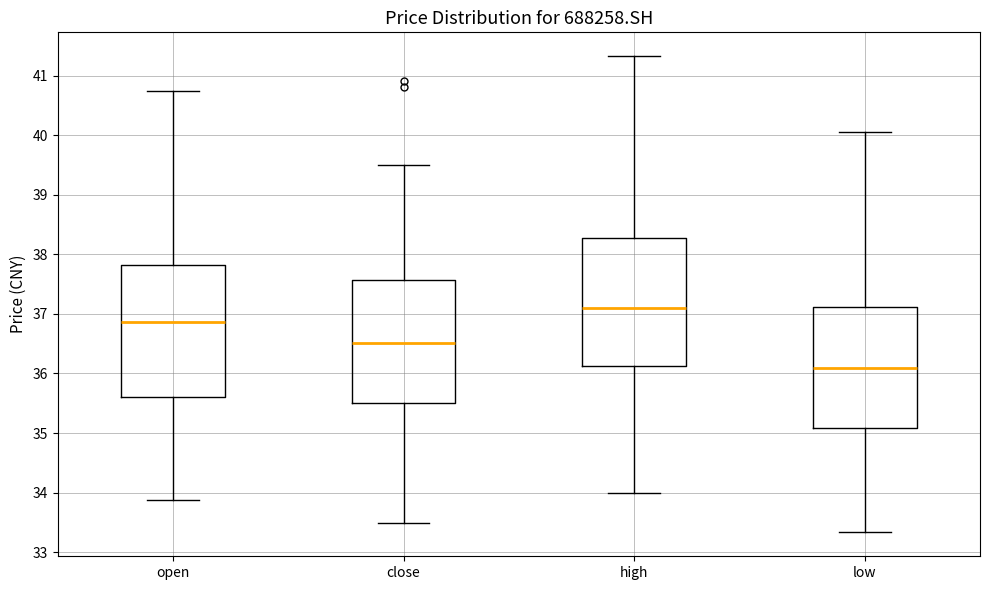

Reading left to right, read every box against the y-axis: the position of its median line, the range the box covers, and the ends of its whiskers. The values are not printed on the chart, so give them approximately, as read against the axis.

open: median 36.9, box 35.6 to 37.8, whiskers 33.9 to 40.7
close: median 36.5, box 35.5 to 37.6, whiskers 33.5 to 39.5
high: median 37.1, box 36.1 to 38.3, whiskers 34.0 to 41.3
low: median 36.1, box 35.1 to 37.1, whiskers 33.3 to 40.1